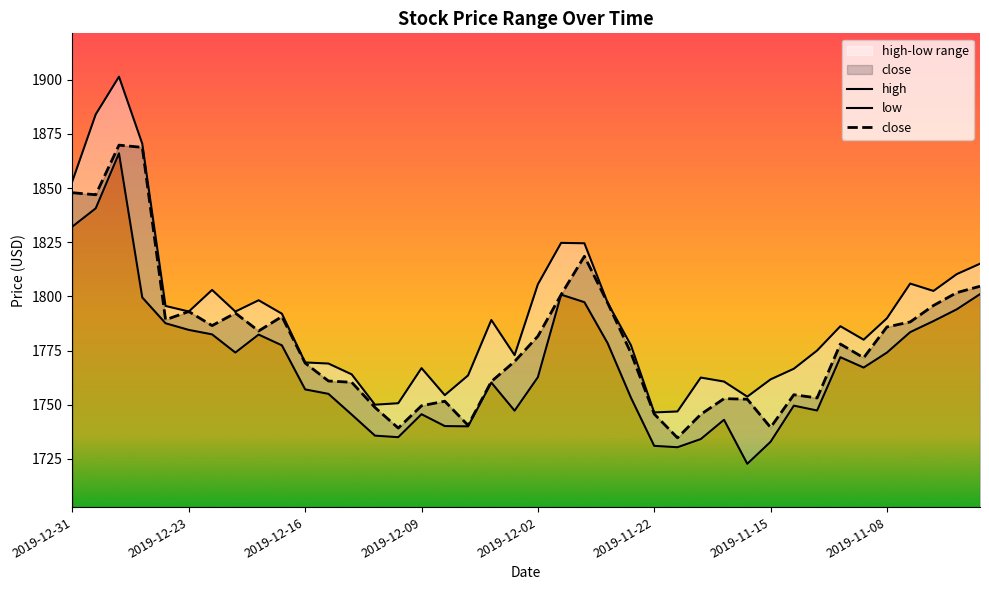

Read the low value at 13.

1735.7